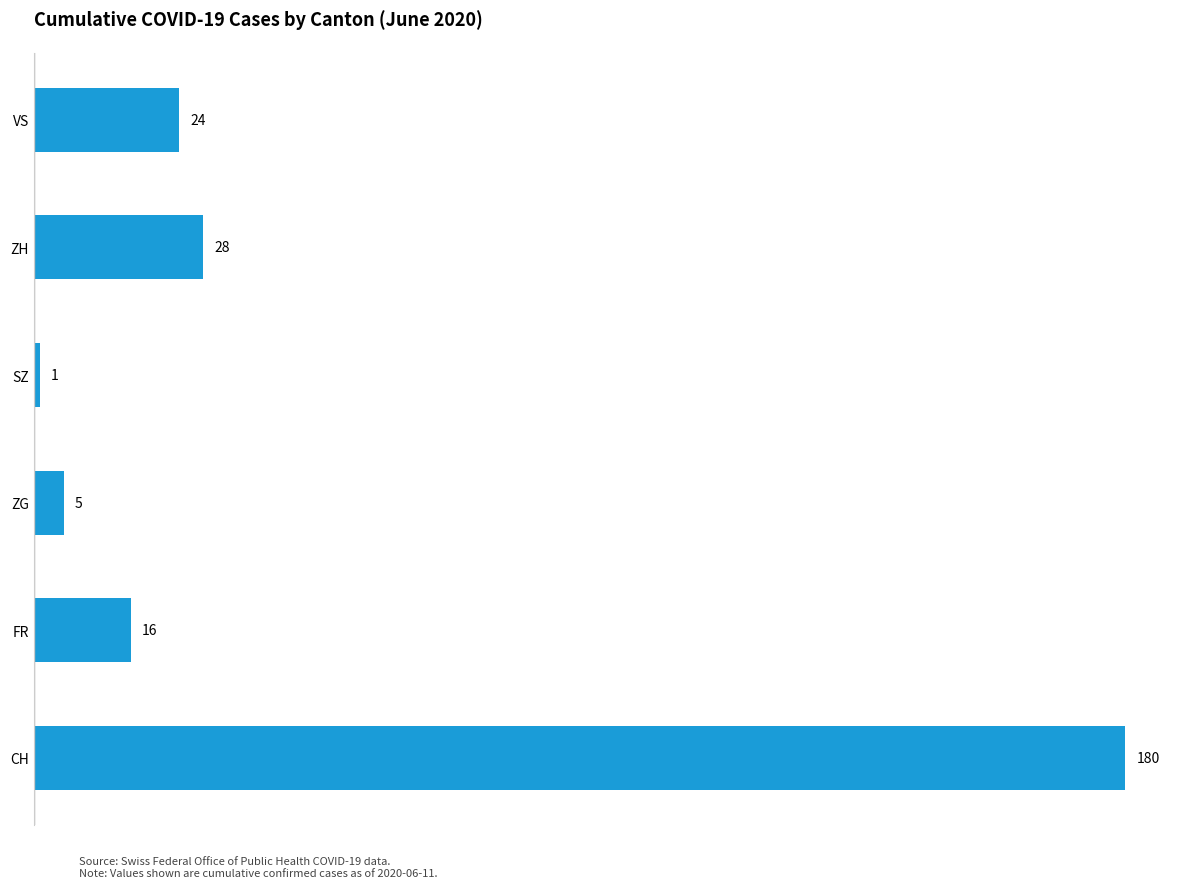

Rank the categories by value from lowest to highest.

SZ, ZG, FR, VS, ZH, CH